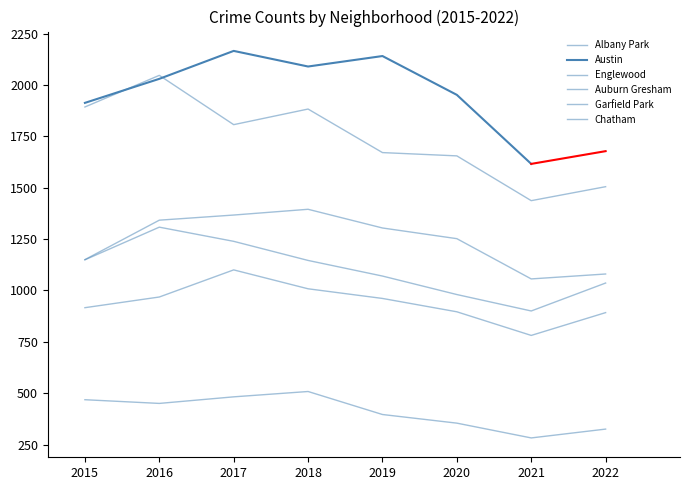

True or false: Auburn Gresham and Chatham cross at least once.

False